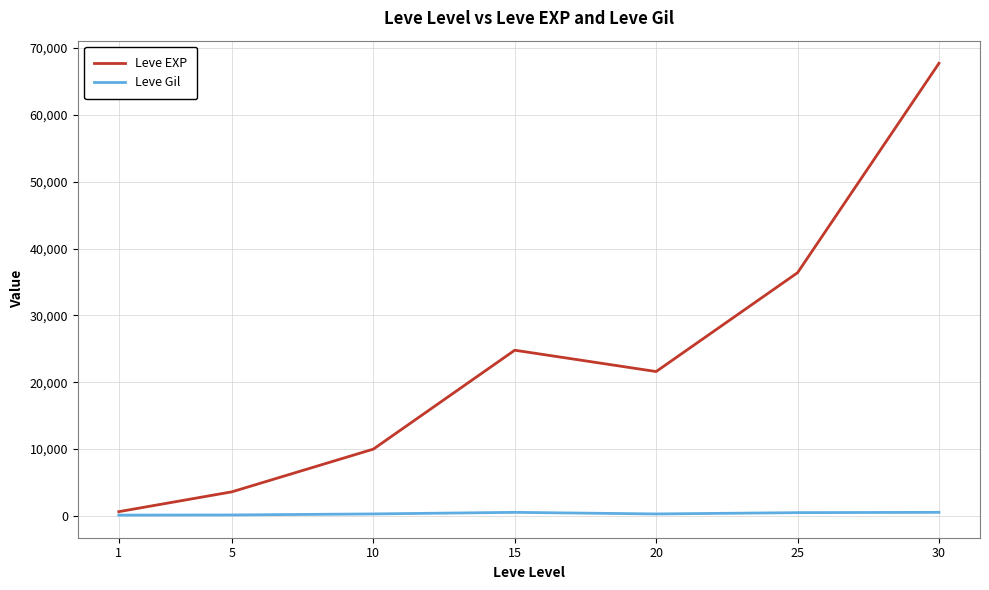

The Leve EXP series shows 630 at 1. True or false?

True